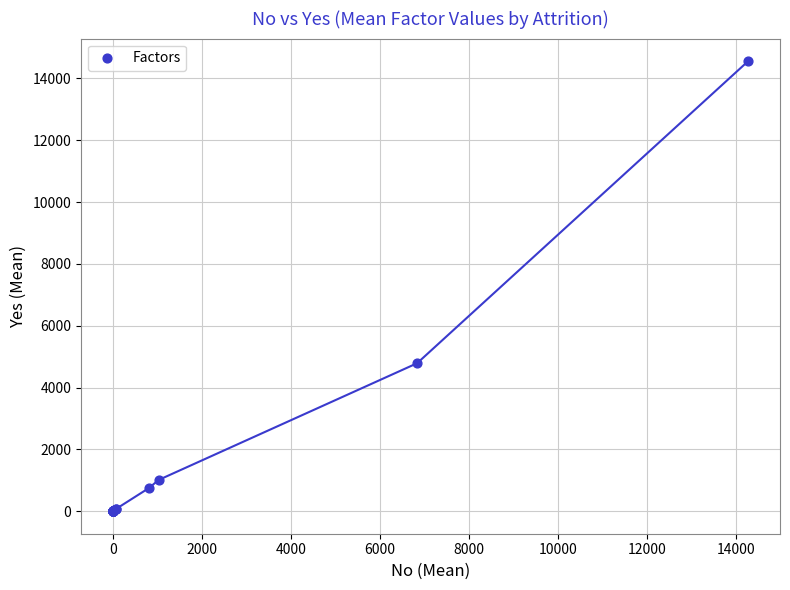

What Y value in the scatter plot is closest to 7279?

4787.1